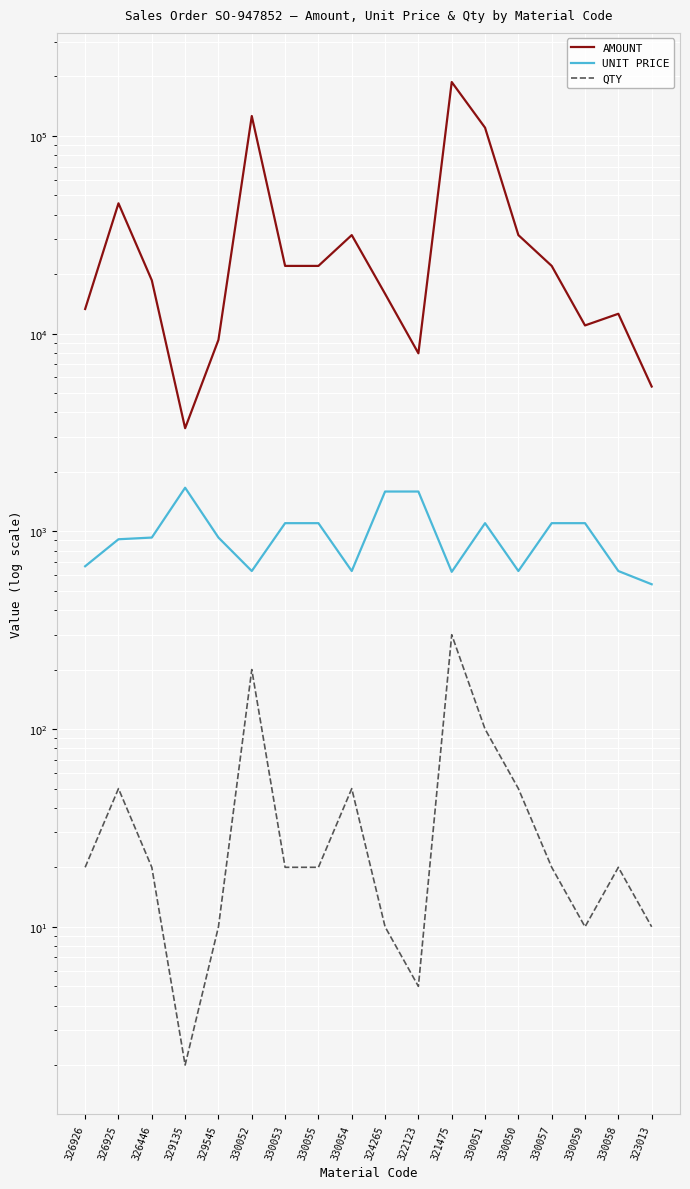

What is the label of the 13th point from the right?

330052